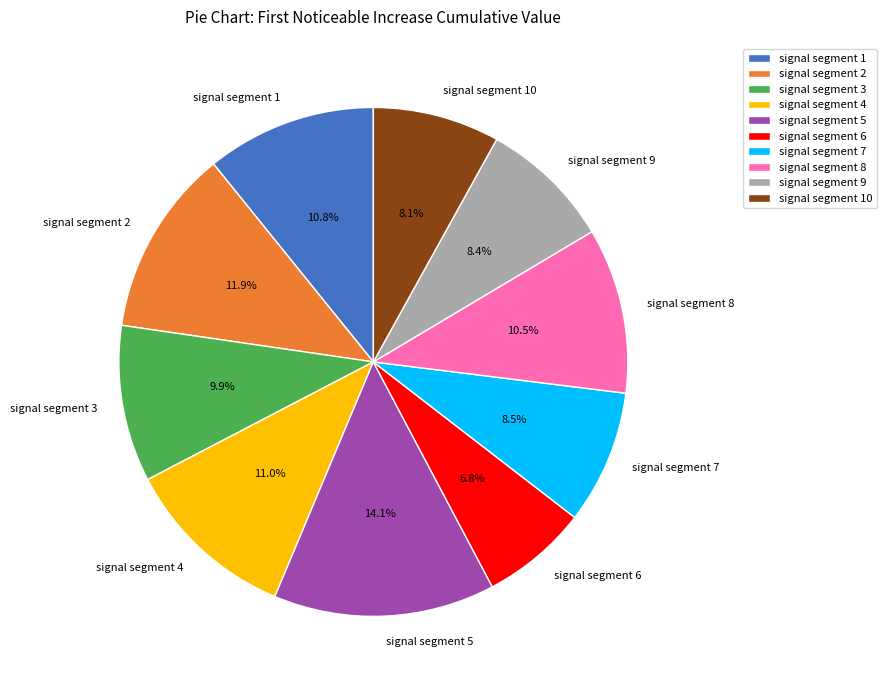

Does any single category account for the majority?

No